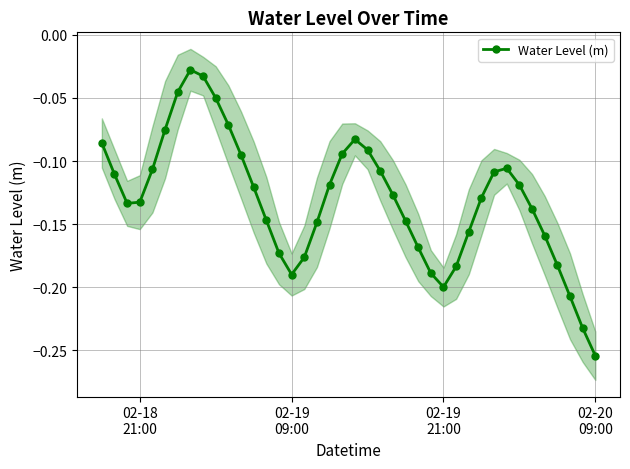

True or false: Water Level (m) has more than 2 points higher than both neighbors.

True